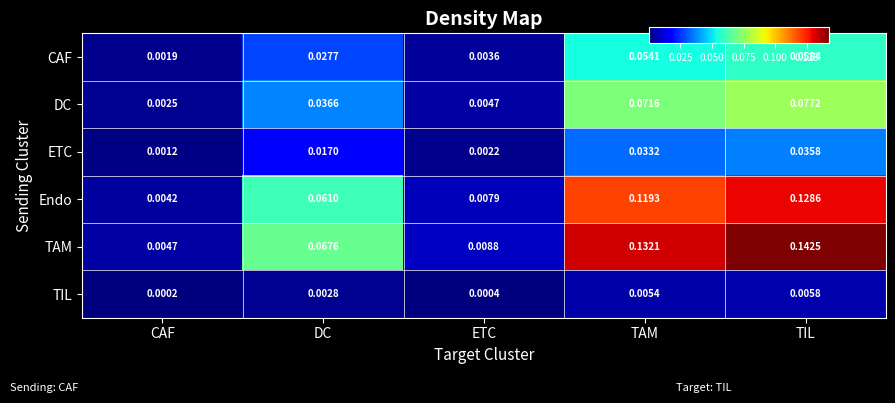

Which series has the largest total across all categories?

TAM